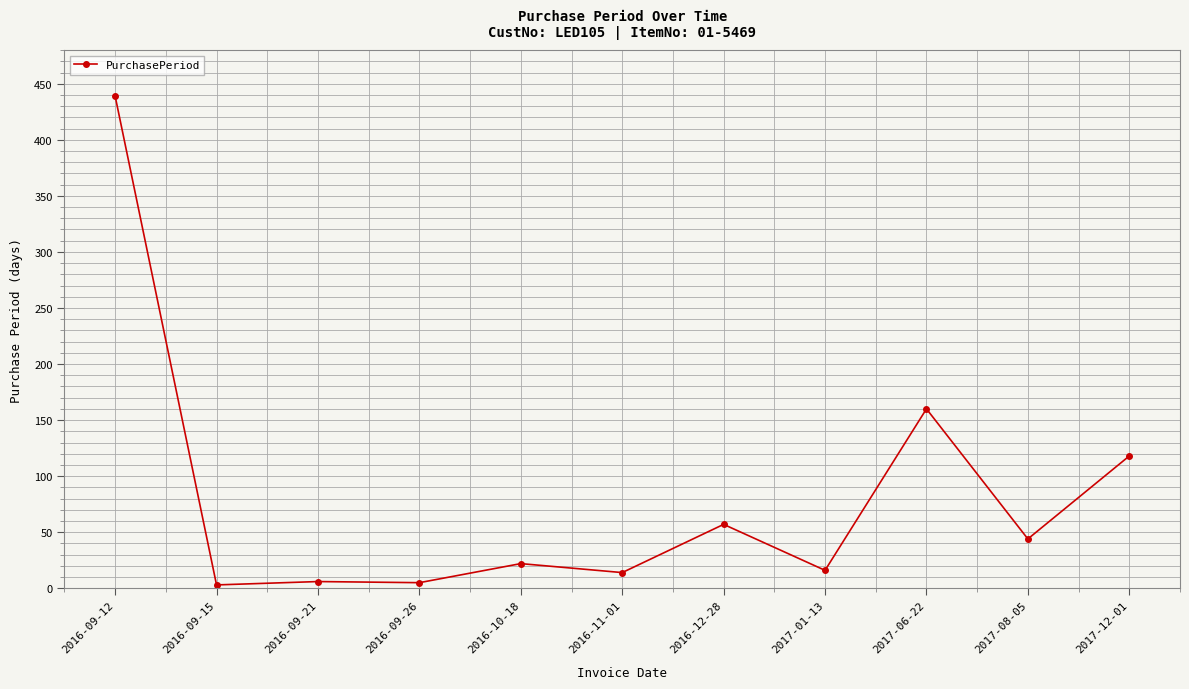

What is the label of the 4th point from the right?

2017-01-13